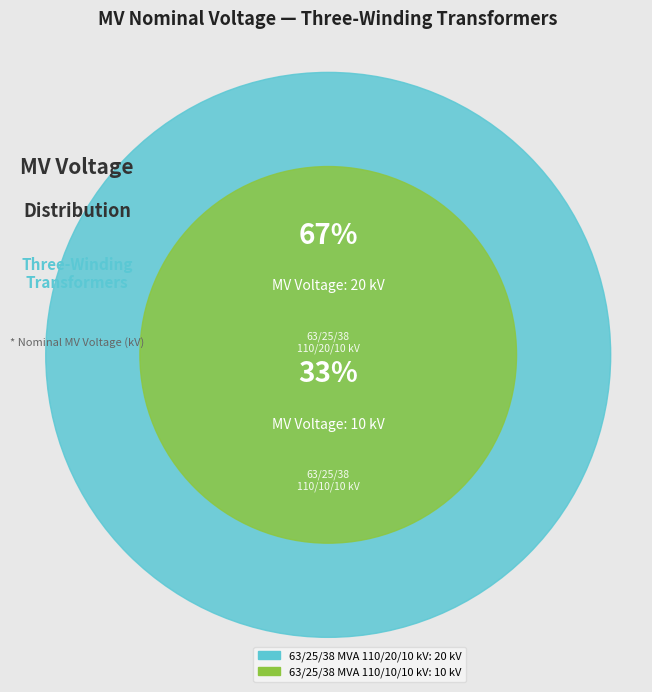

What is the largest slice in the pie chart?

63/25/38 MVA 110/20/10 kV